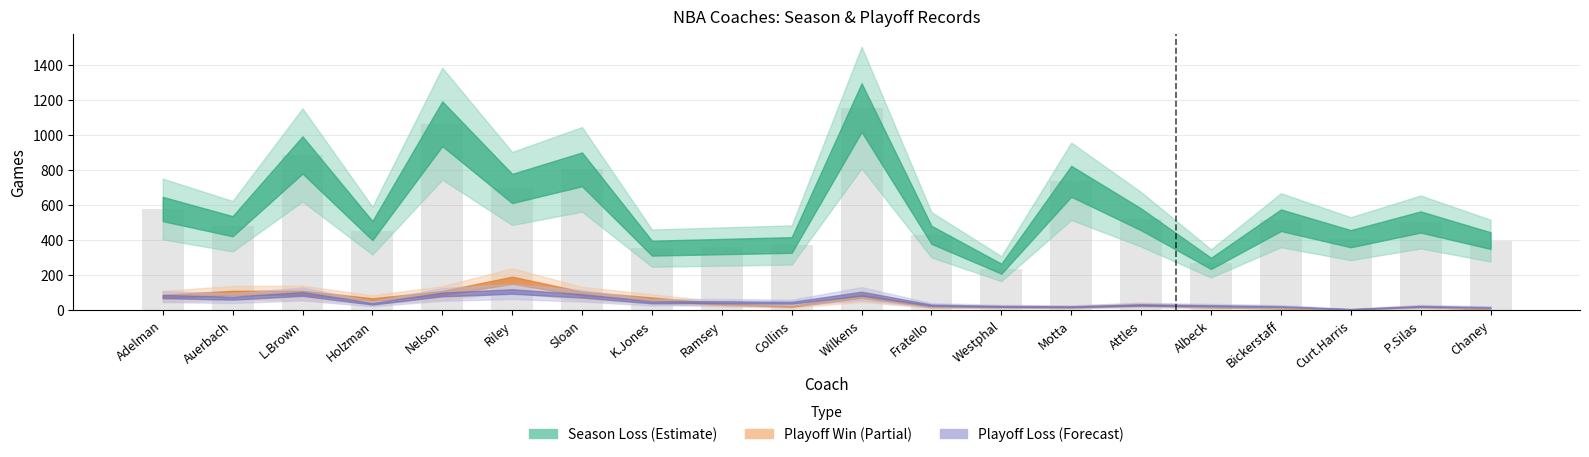

What is the greatest value displayed?

1155